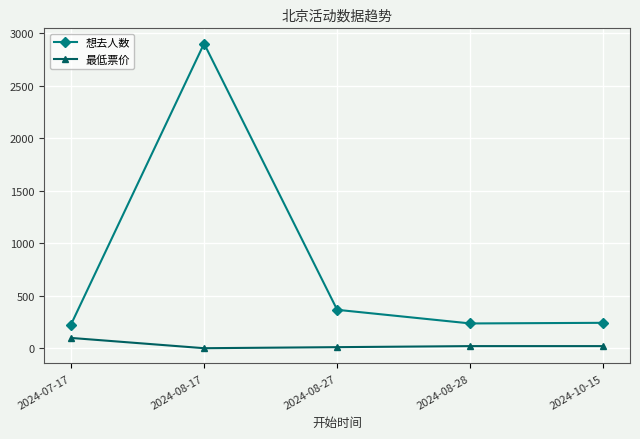

At which category is the sum across all series the highest?

2024-08-17